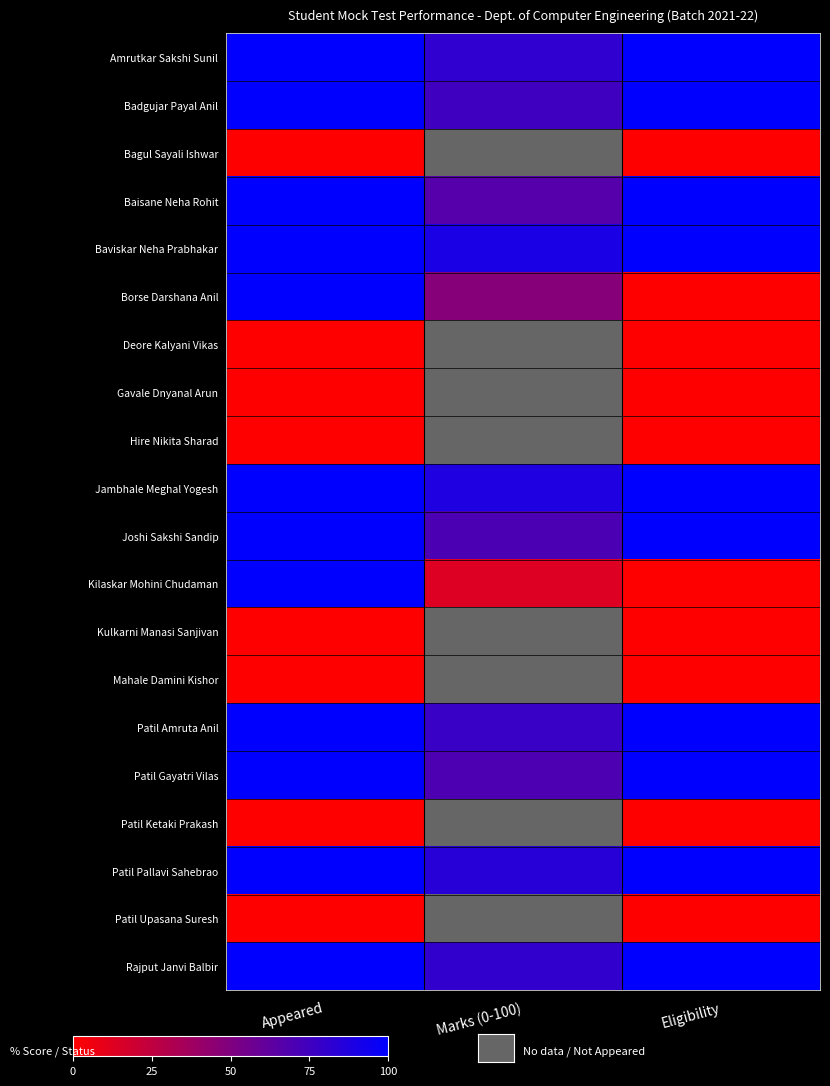

Where is Kilaskar Mohini Chudaman nearest to the value 50?

Marks (0-100)